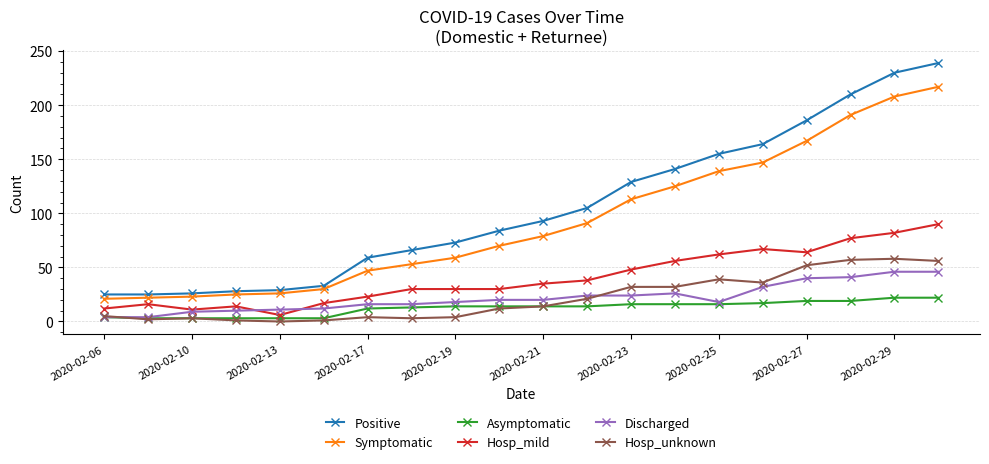

True or false: Hosp_mild has more than 1 points higher than both neighbors.

True